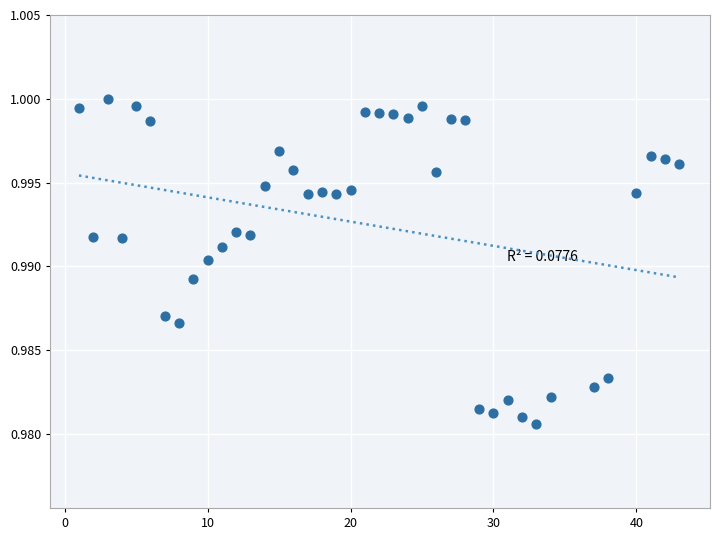

What is the range of X values (max minus min)?

42.0